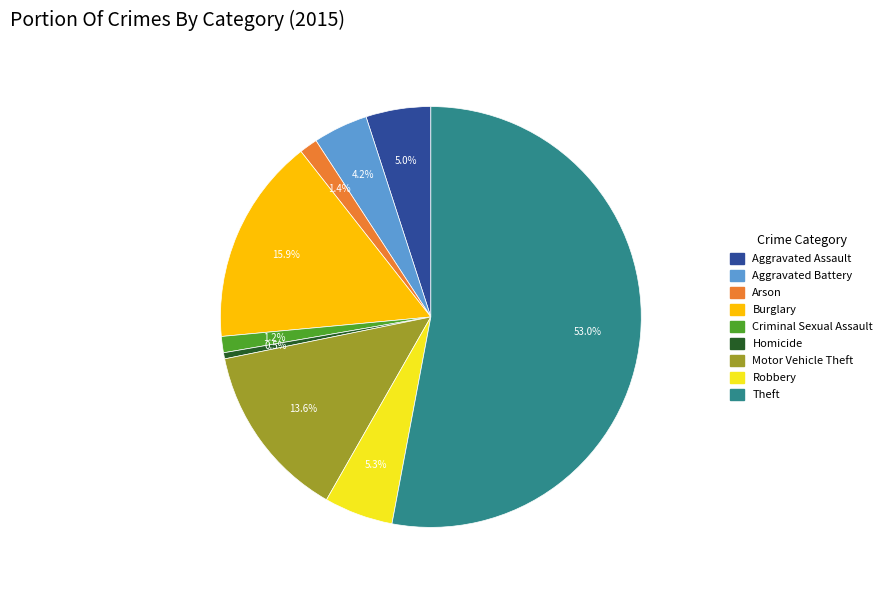

What is the smallest slice in the pie chart?

Homicide